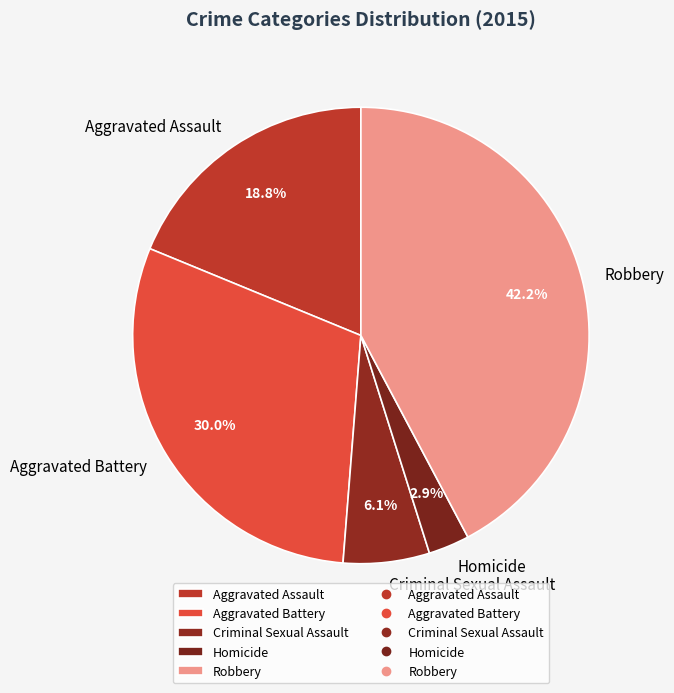

How much of the chart is everything except Aggravated Battery?

70.0%